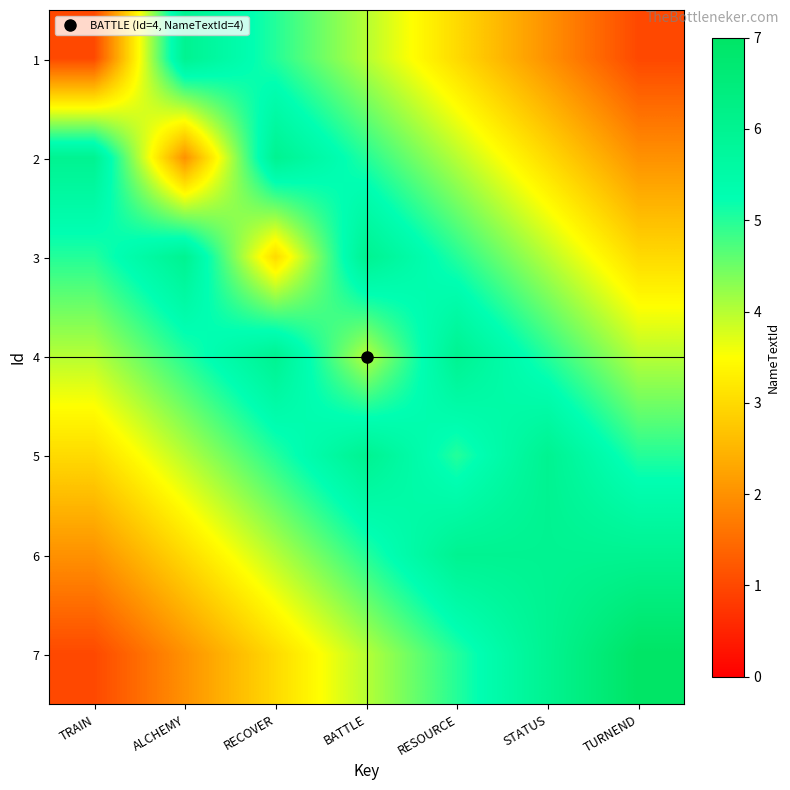

Which series has the largest range (max minus min)?

7